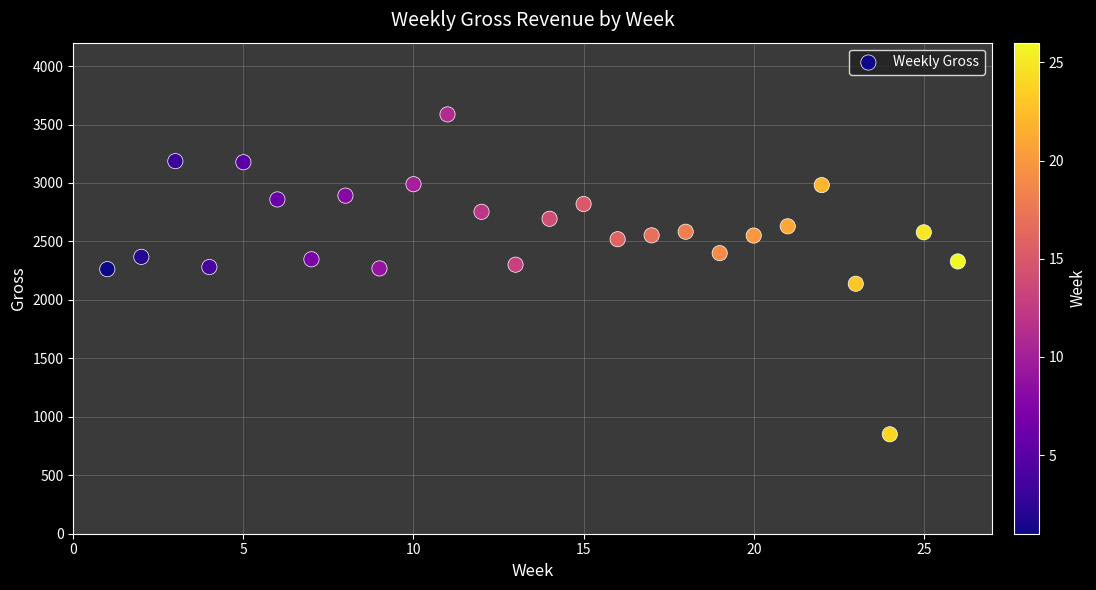

What is the range of X values (max minus min)?

25.0